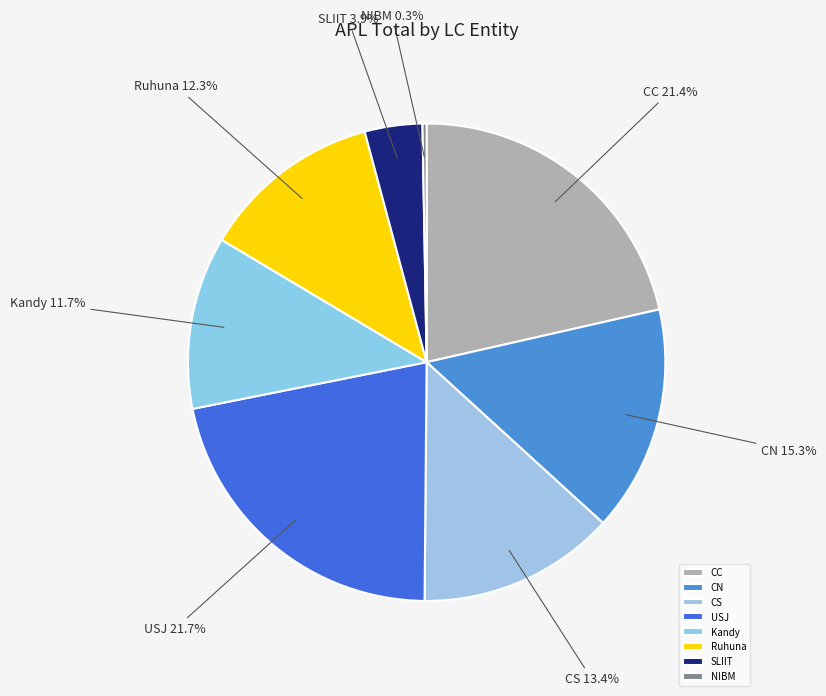

To the nearest percent, what percentage of the pie is CS?

13%